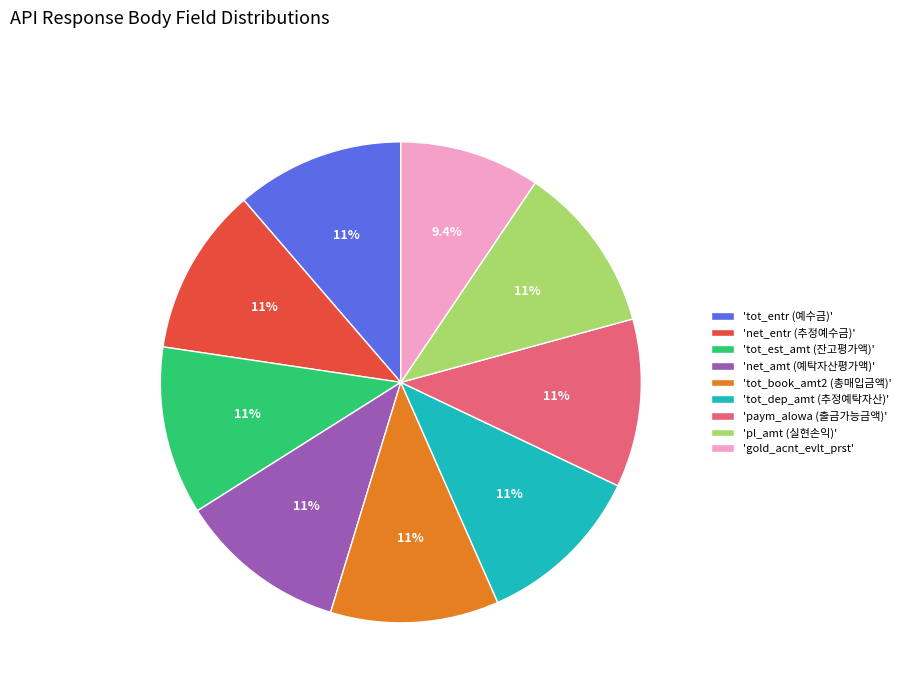

Is there any slice that represents more than half of the pie?

No